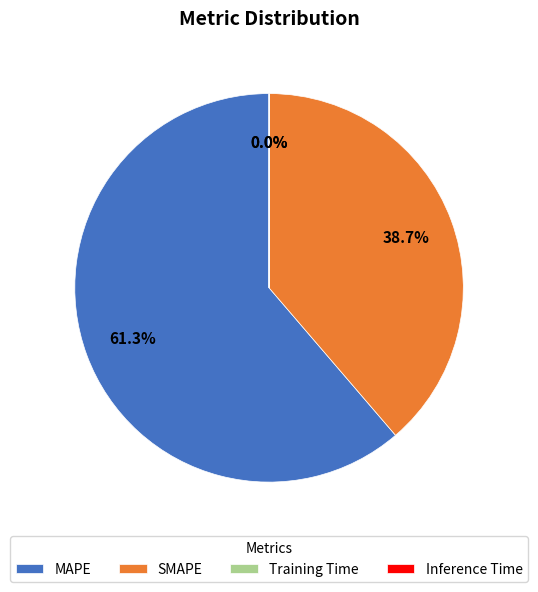

How much of the chart is everything except SMAPE?

61.3%